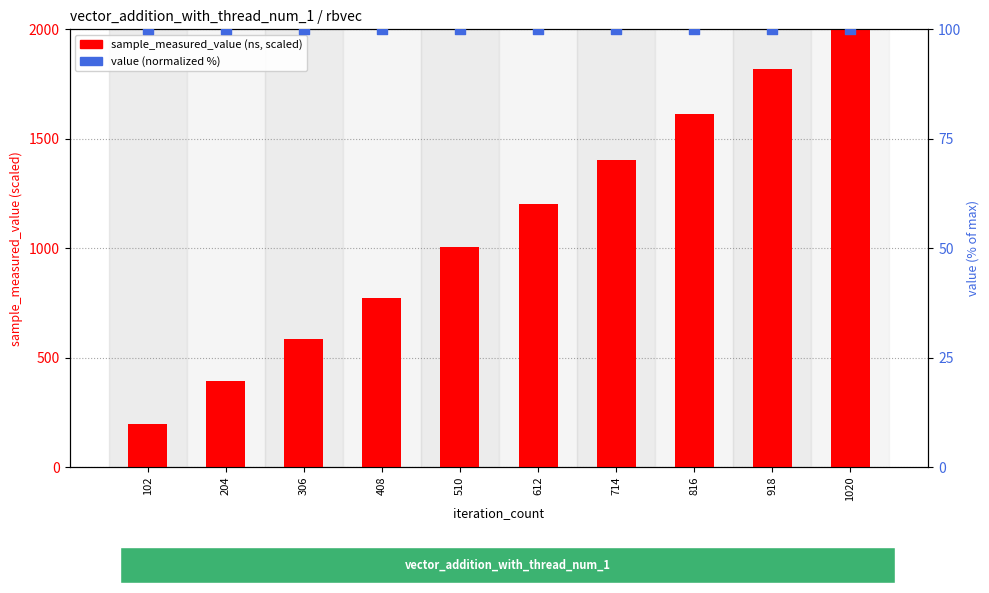

What is the total value across all series at 1020?

2133.1